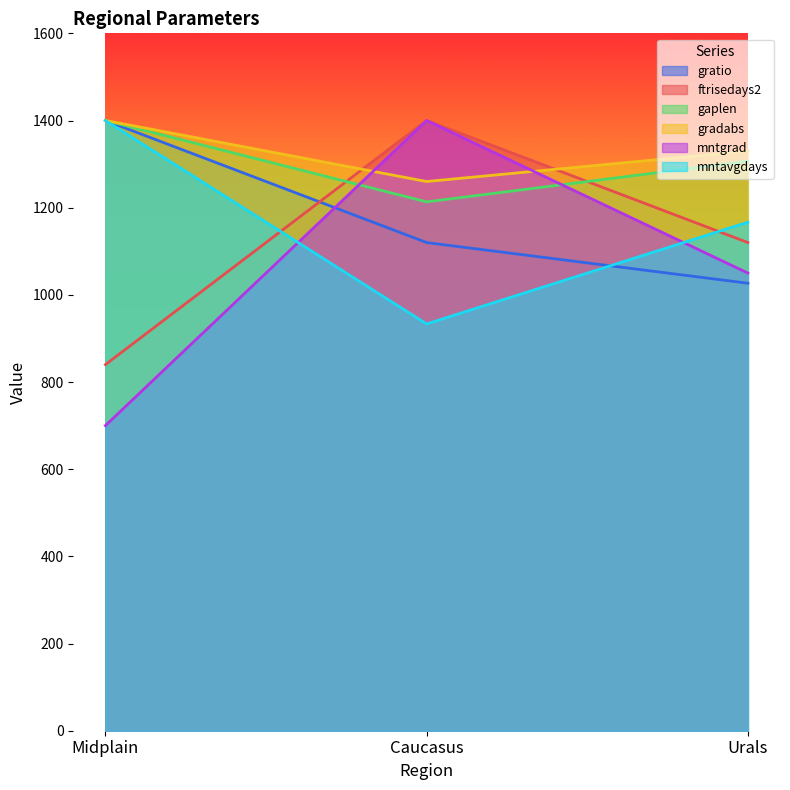

The gradabs series shows 614.0 at Urals. True or false?

False